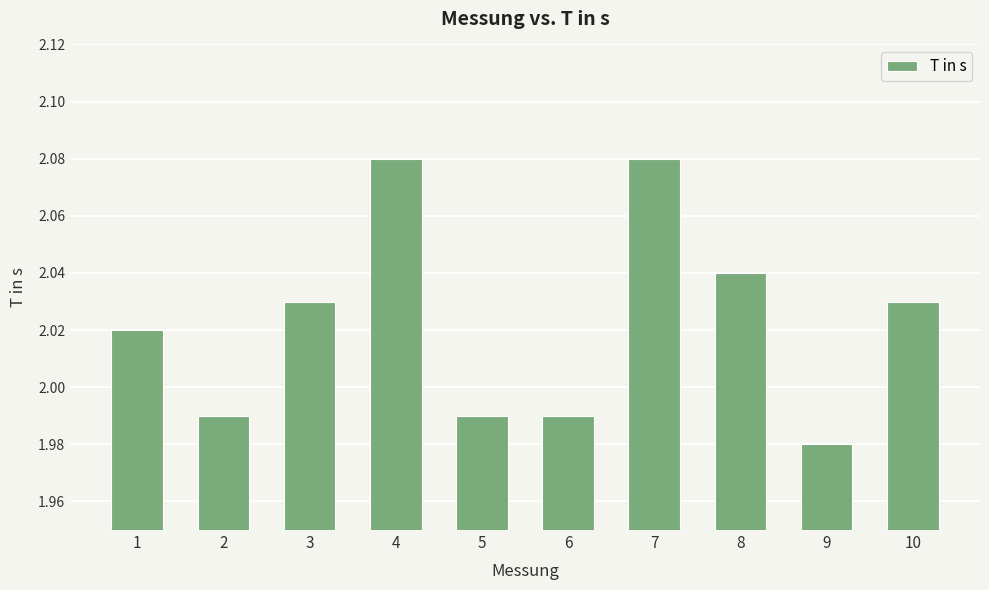

Which label corresponds to the smallest value in the chart?

9